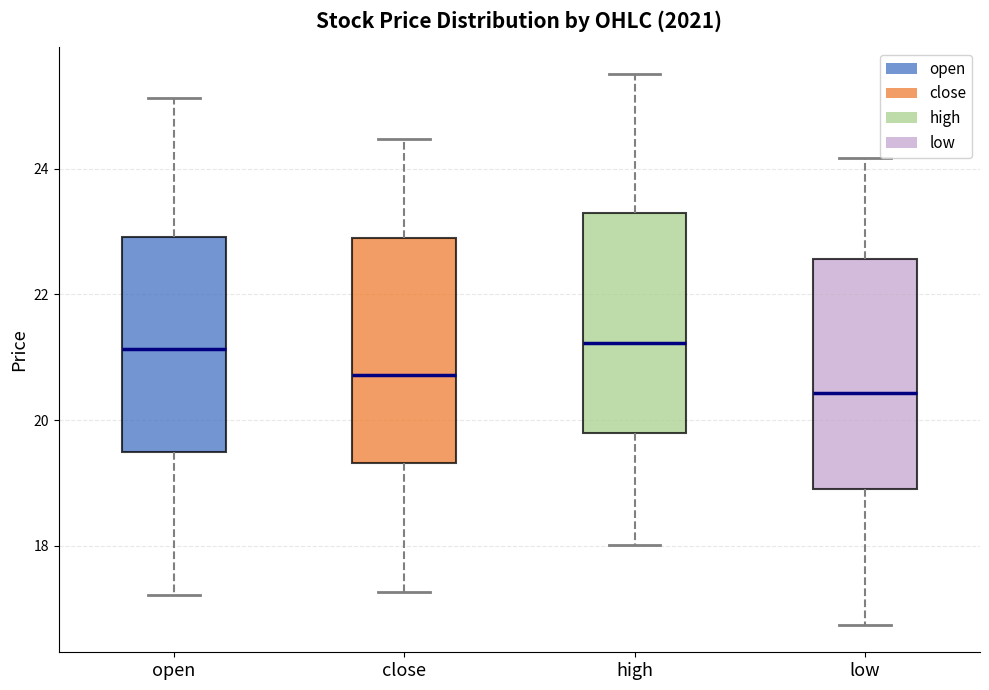

Reading left to right, read every box against the y-axis: the position of its median line, the range the box covers, and the ends of its whiskers. The values are not printed on the chart, so give them approximately, as read against the axis.

open: median 21.2, box 19.4 to 23.0, whiskers 17.2 to 25.2
close: median 20.8, box 19.4 to 22.8, whiskers 17.2 to 24.4
high: median 21.2, box 19.8 to 23.4, whiskers 18.0 to 25.6
low: median 20.4, box 19.0 to 22.6, whiskers 16.8 to 24.2